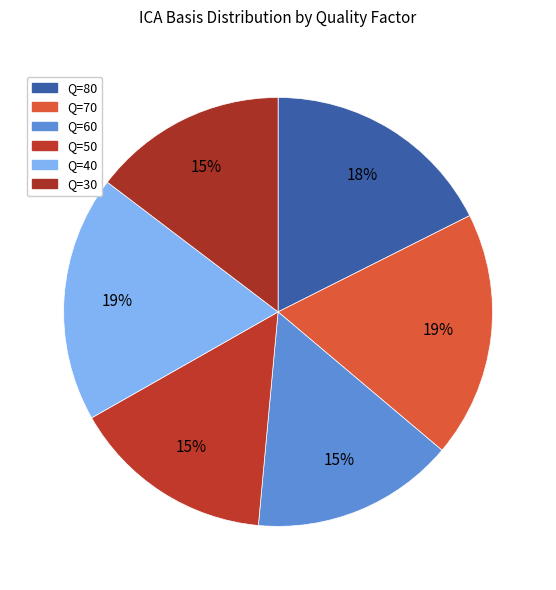

How many segments does this pie chart have?

6